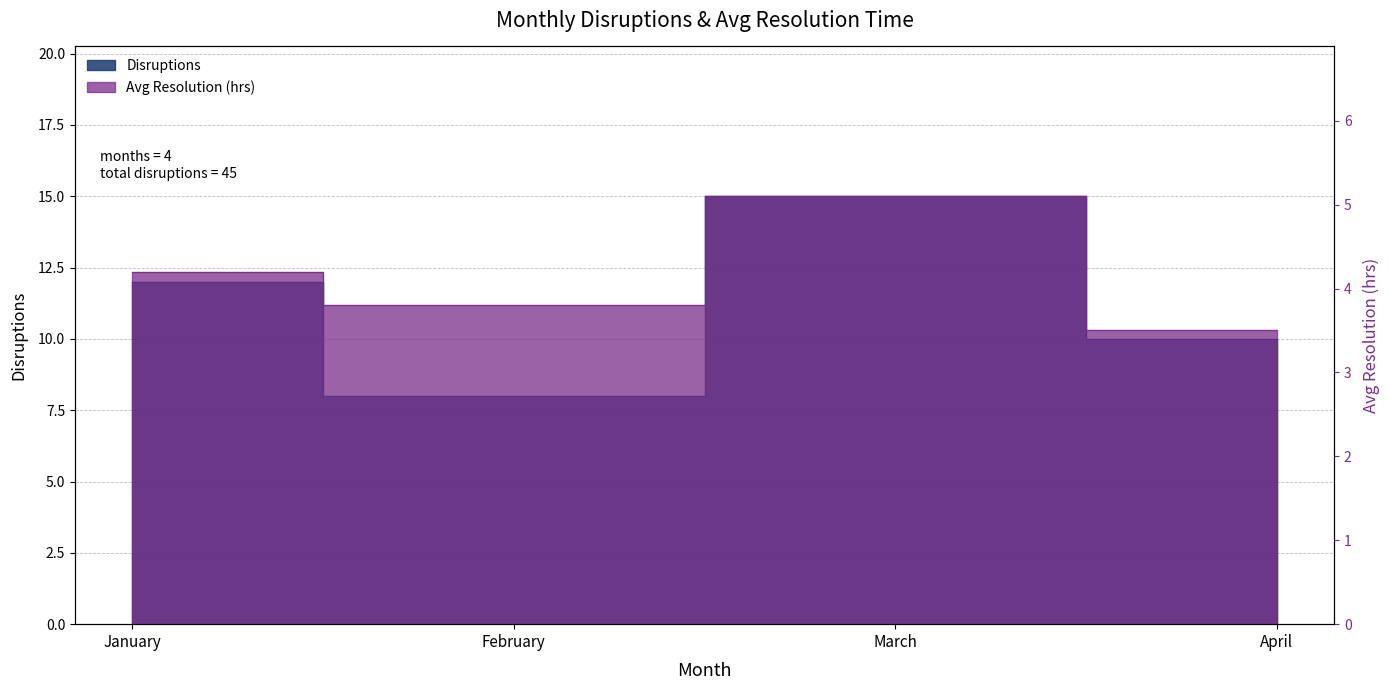

Reading right to left, transcribe all the data shown in this chart.

Disruptions: 10.0	15.0	8.0	12.0
Avg Resolution (hrs): 3.5	5.1	3.8	4.2